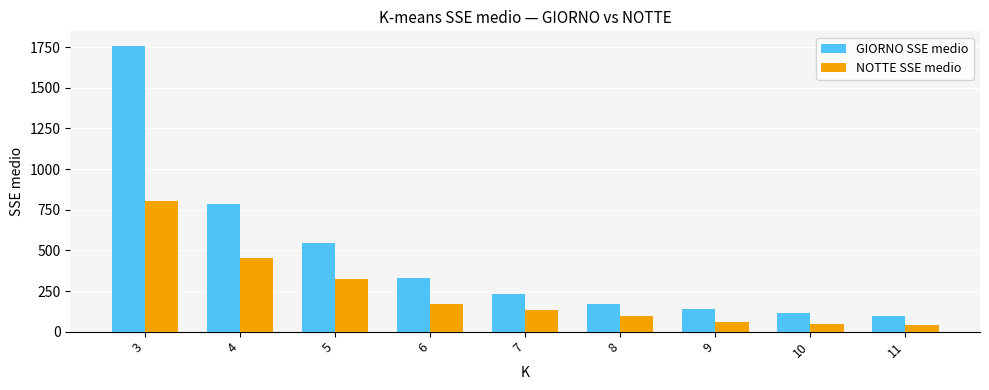

What is the difference between the GIORNO SSE medio values at 7 and 11?

135.8